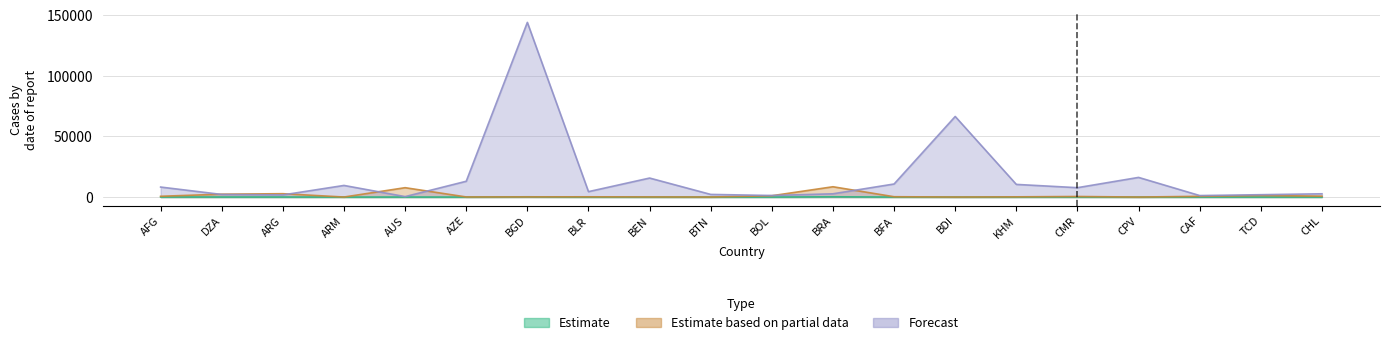

Reading right to left, transcribe all the data shown in this chart.

Estimate: 20.5	25.0	7.8	0.7	36.8	18.9	18.5	29.6	229.6	14.3	0.8	18.0	9.3	212.7	11.3	29.0	2.9	49.1	51.2	54.0
Estimate based on partial data: 756.7	1284.0	623.0	4.0	475.4	181.0	27.8	274.2	8515.8	1098.6	38.4	114.8	207.6	147.6	86.6	7741.2	29.7	2780.4	2381.7	652.9
Forecast: 2710.4	1949.9	1250.8	16221.7	7746.9	10451.5	66512.1	10790.0	2696.3	1301.6	2182.0	15695.6	4474.8	144165.8	13042.9	374.6	9596.9	1766.5	2151.7	8265.6